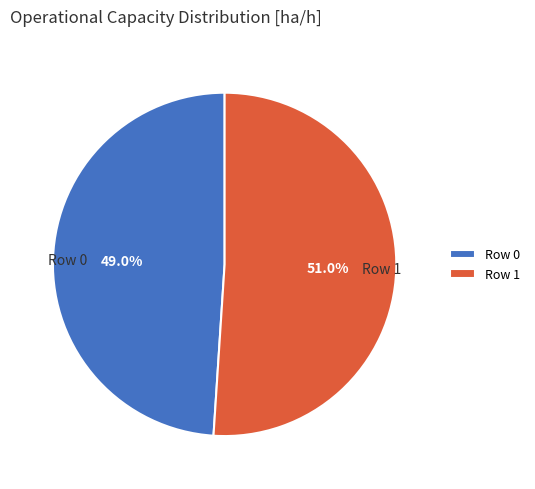

What percentage do Row 1 and Row 0 together represent?

100.0%